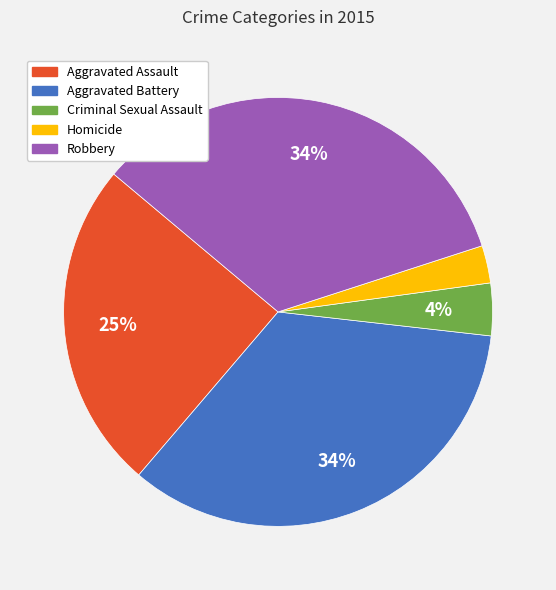

To the nearest percent, what is the average slice percentage?

20%